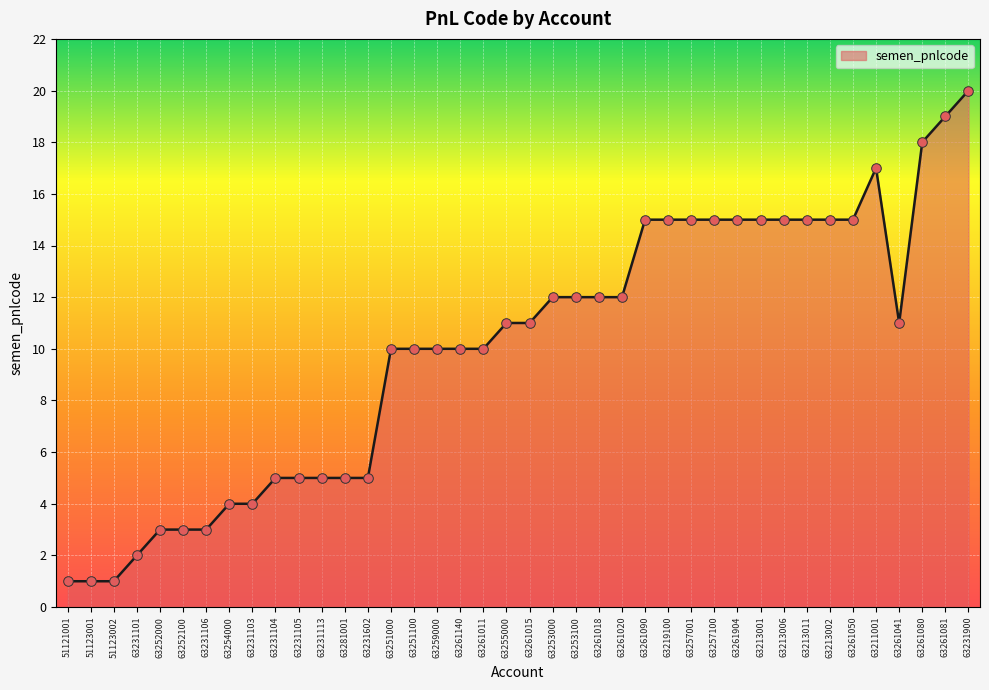

Which has a higher value, 63231105 or 63231103?

63231105